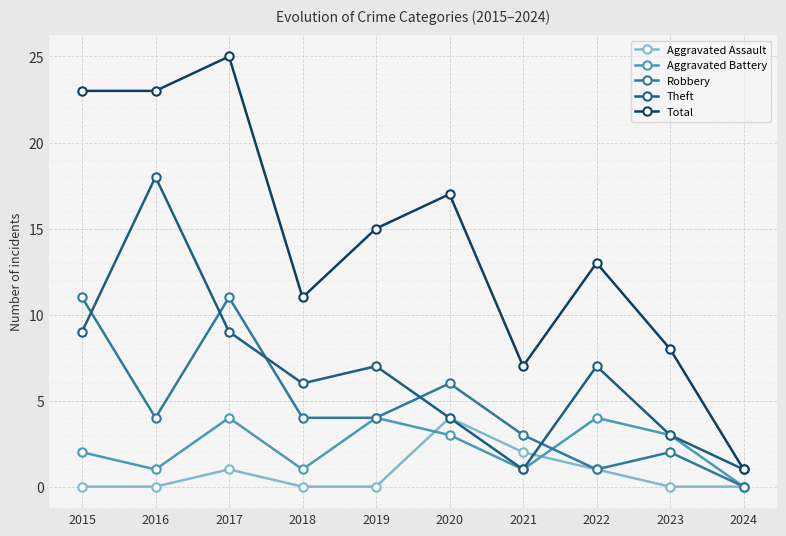

At which label is Aggravated Assault closest to 2?

2021